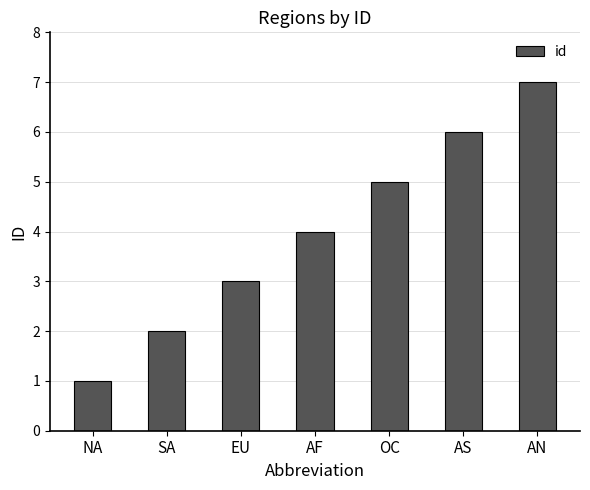

Approximately how many times larger is the value at OC compared to AN?

0.7